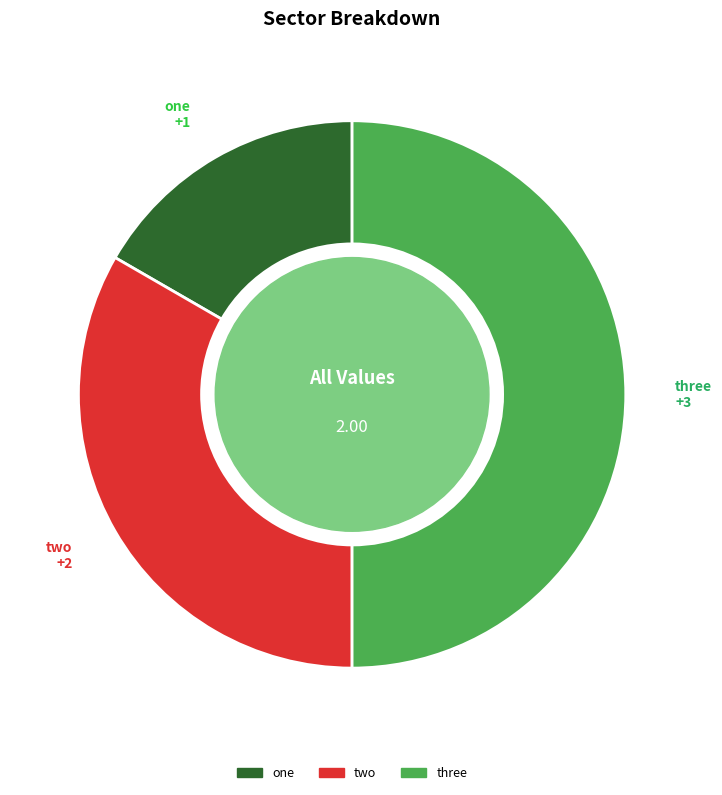

Is the sum of two and three greater than half?

Yes